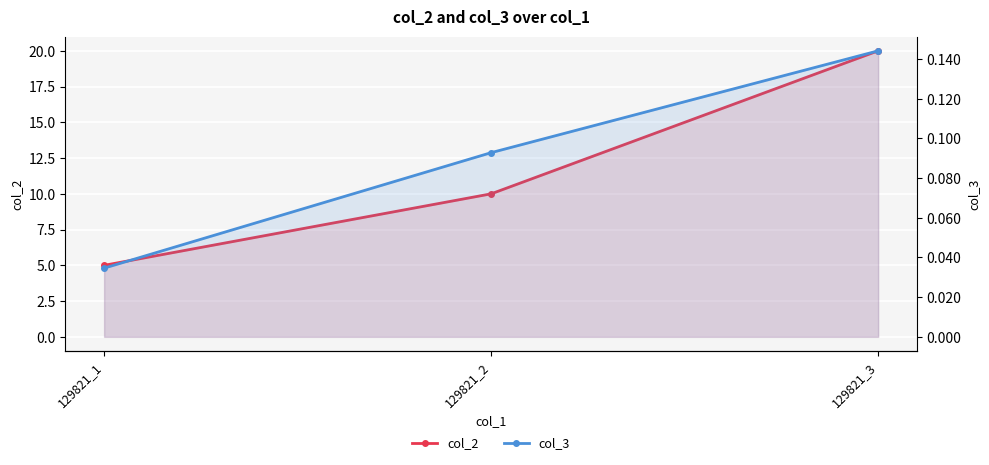

Which has a higher value, 129821_2 or 129821_1?

129821_2